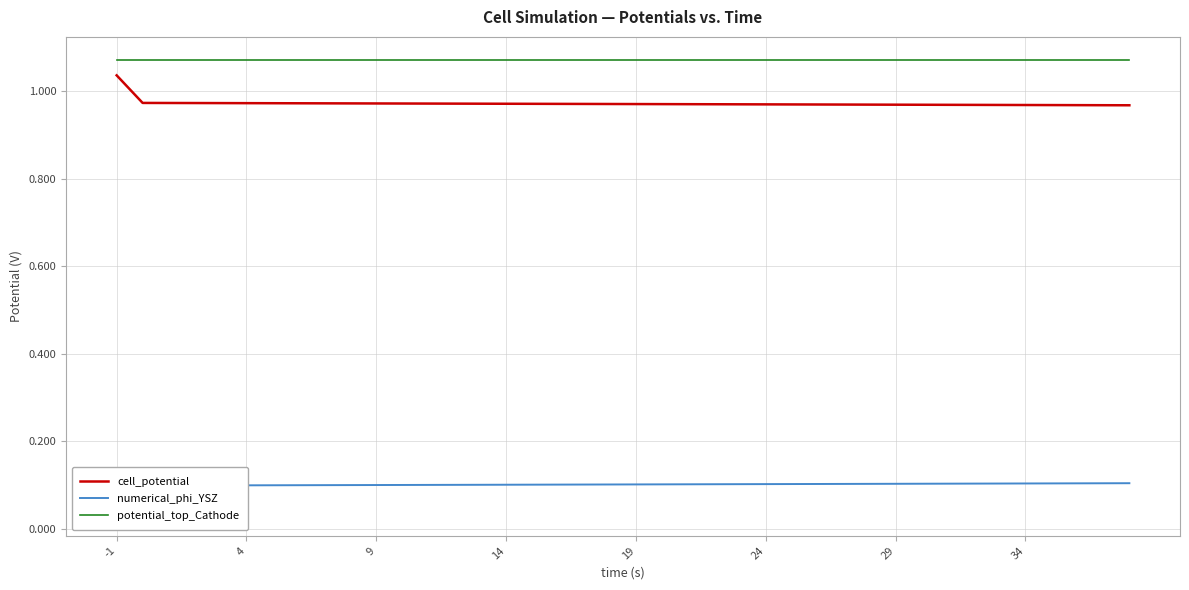

The value of potential_top_Cathode at 9 is 1.4. True or false?

False